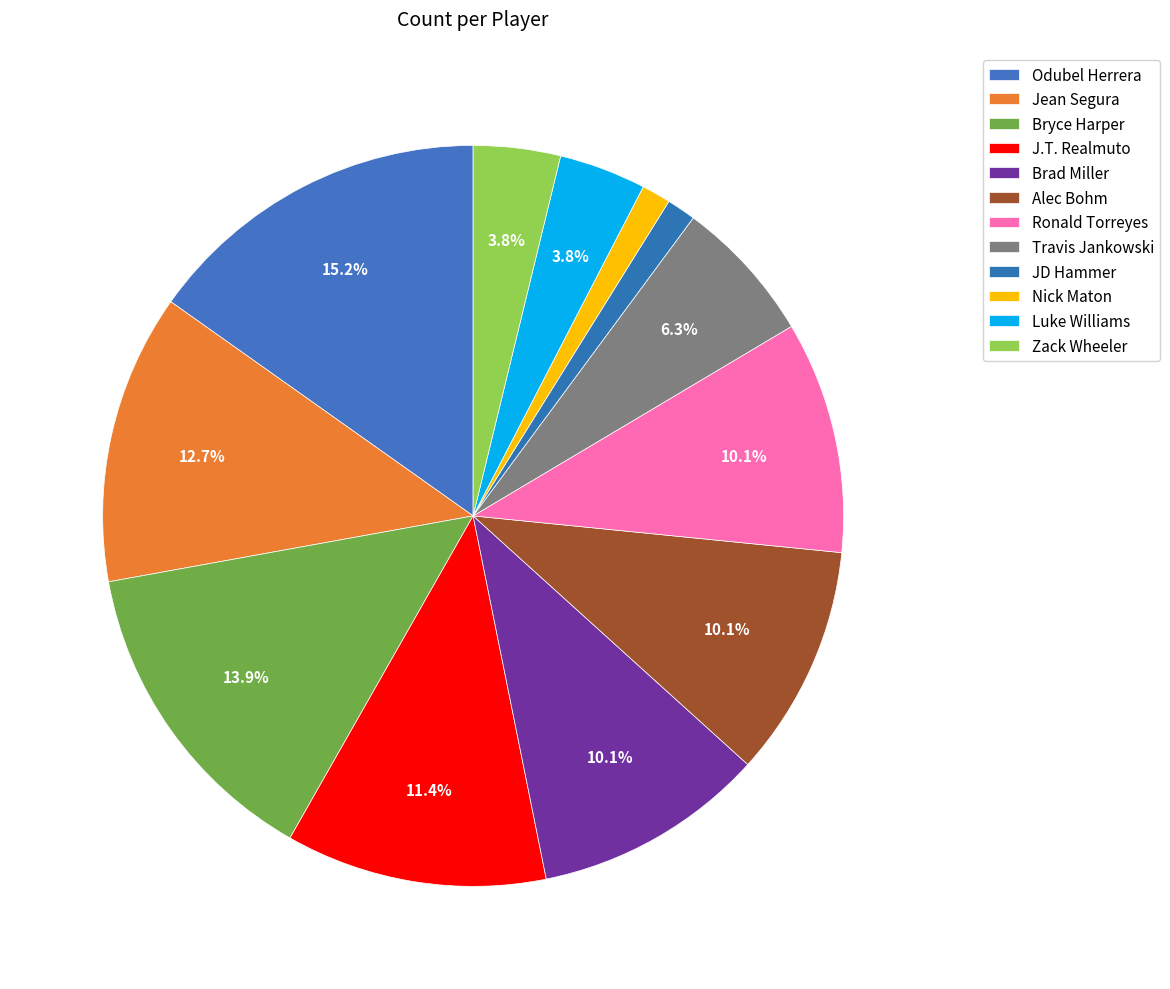

What is the total percentage of Ronald Torreyes and Nick Maton?

11.4%